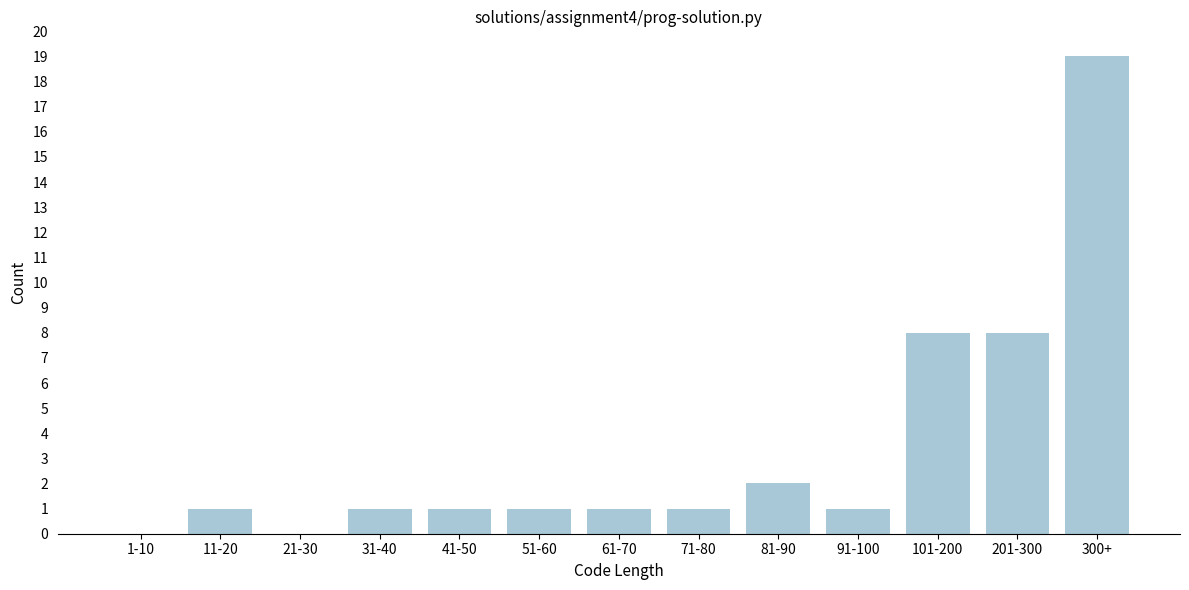

Reading left to right, what are all the values shown in this chart?

1-10=0	11-20=1	21-30=0	31-40=1	41-50=1	51-60=1	61-70=1	71-80=1	81-90=2	91-100=1	101-200=8	201-300=8	300+=19